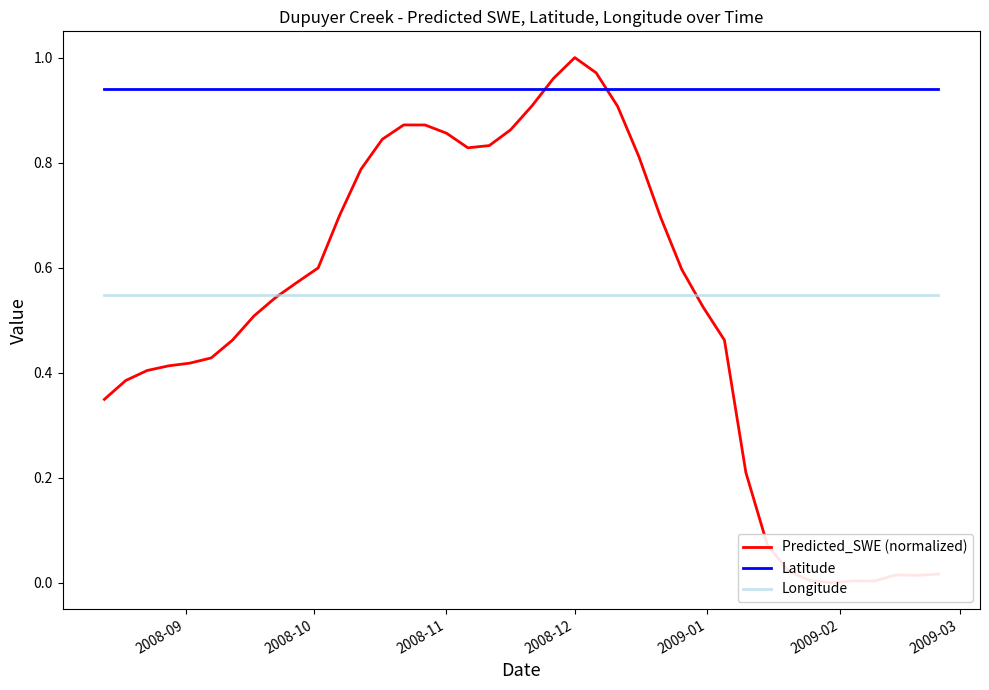

True or false: Longitude and Predicted_SWE (normalized) cross at least once.

True